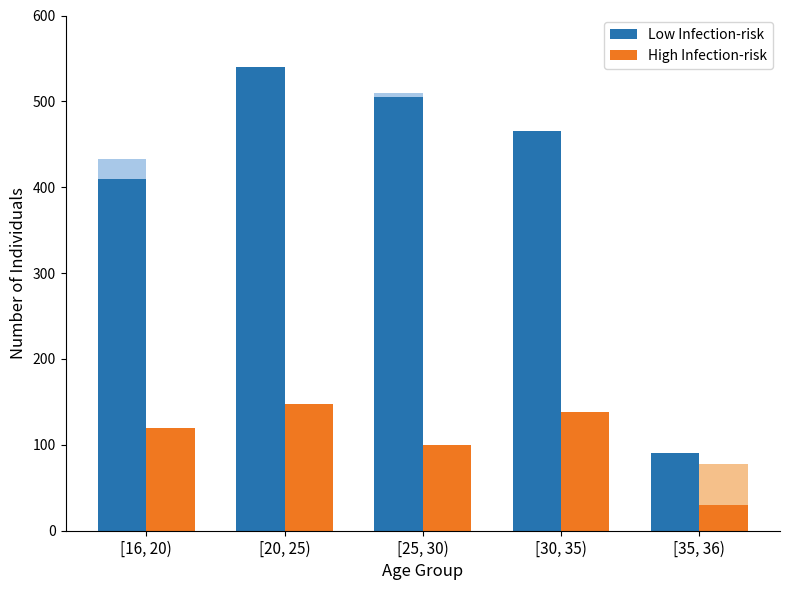

At which label does High Infection-risk first exceed 120?

[20, 25)